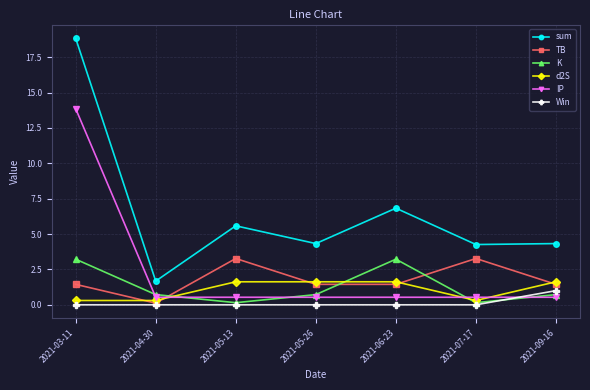

Reading left to right, transcribe all the data shown in this chart.

sum: 18.8	1.7	5.6	4.3	6.8	4.3	4.3
TB: 1.4	0.1	3.3	1.4	1.4	3.3	1.4
K: 3.2	0.7	0.1	0.7	3.2	0.1	0.7
d2S: 0.3	0.3	1.6	1.6	1.6	0.3	1.6
IP: 13.9	0.5	0.5	0.5	0.5	0.5	0.5
Win: 0.0	0.0	0.0	0.0	0.0	0.0	1.0